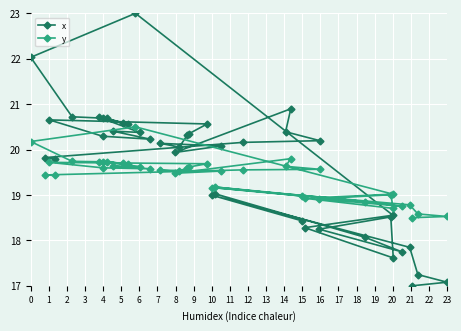

What is the value of the x point at the 40th from the left?

19.8